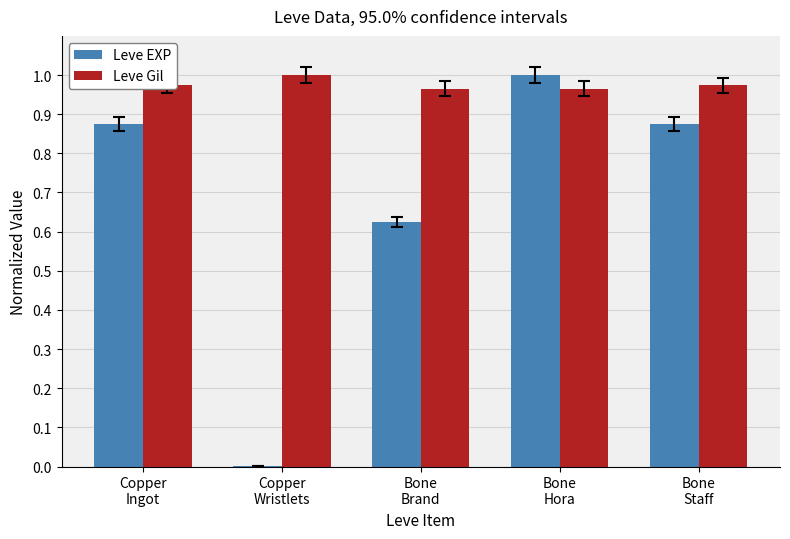

Which series has the largest total across all categories?

Leve Gil